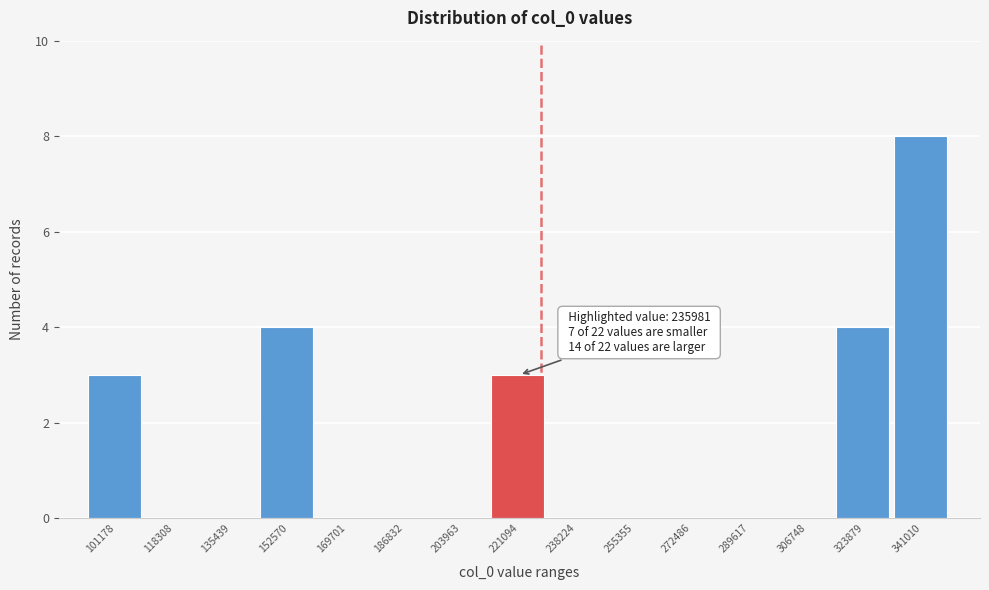

Reading left to right, extract all data points from this chart.

101178=3	118308=0	135439=0	152570=4	169701=0	186832=0	203963=0	221094=3	238224=0	255355=0	272486=0	289617=0	306748=0	323879=4	341010=8